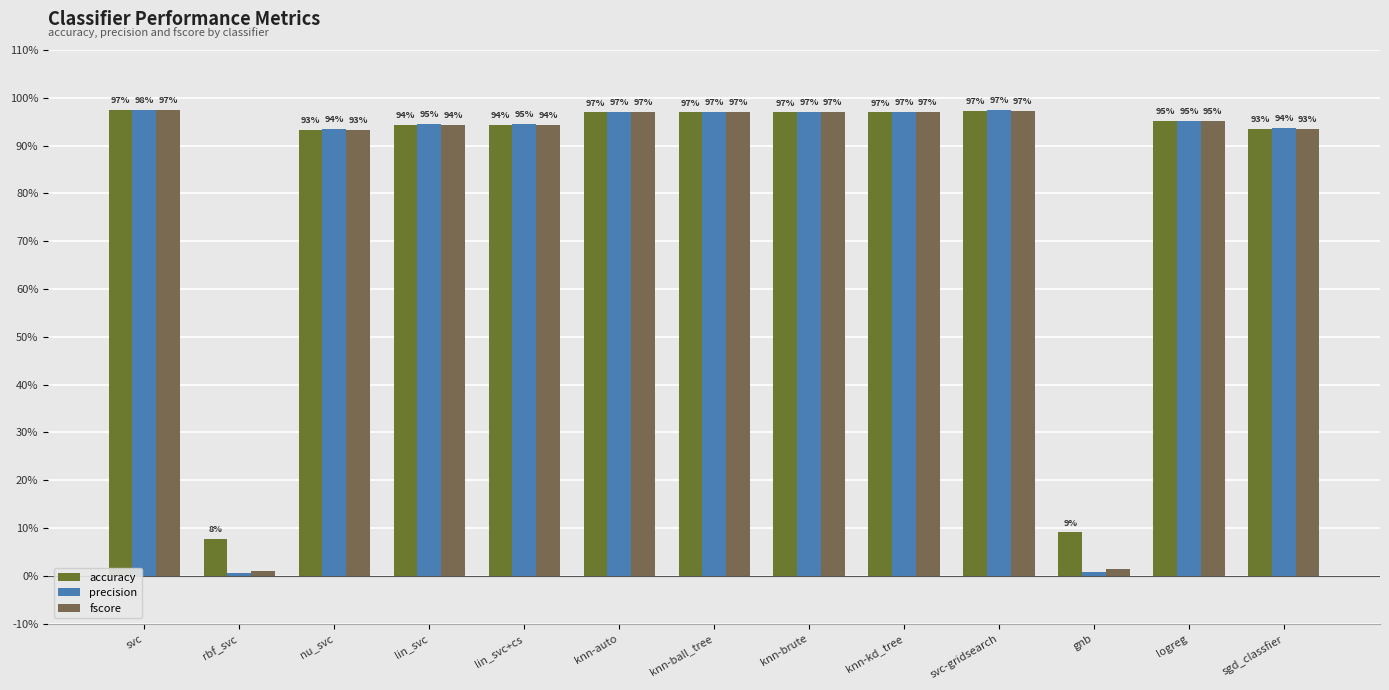

Between rbf_svc and logreg, which series saw the biggest shift?

precision